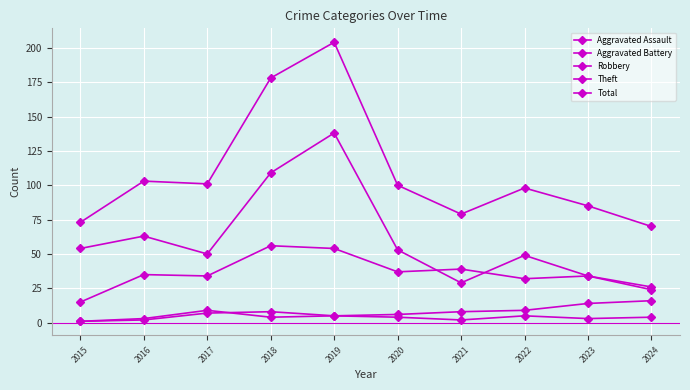

How many distinct data groups are displayed?

5